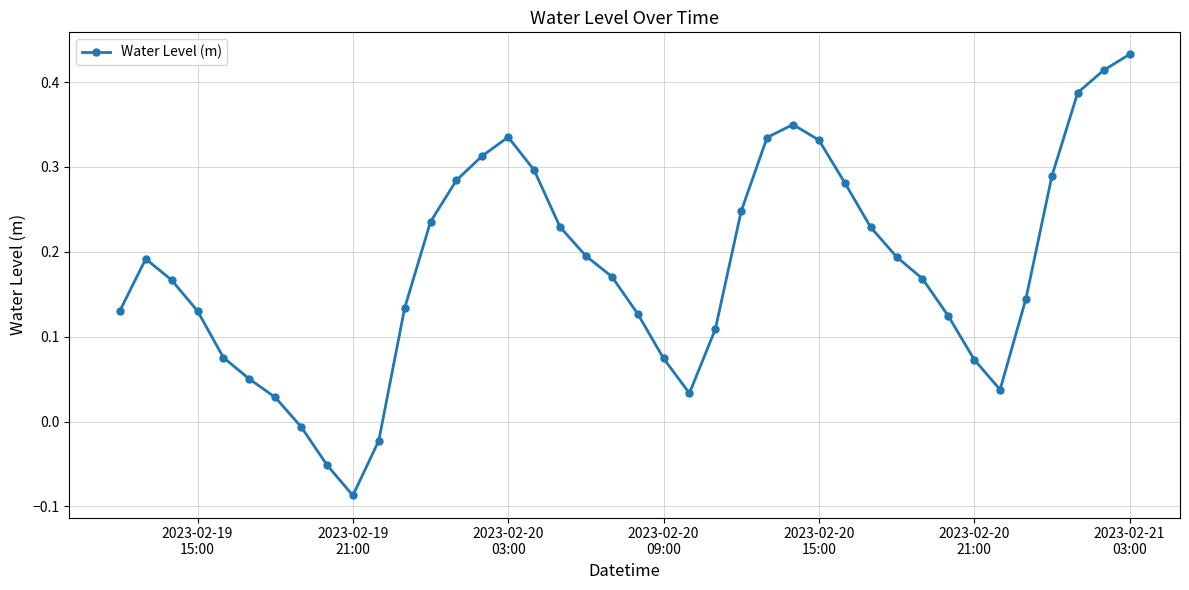

Count the number of categories in the chart.

40